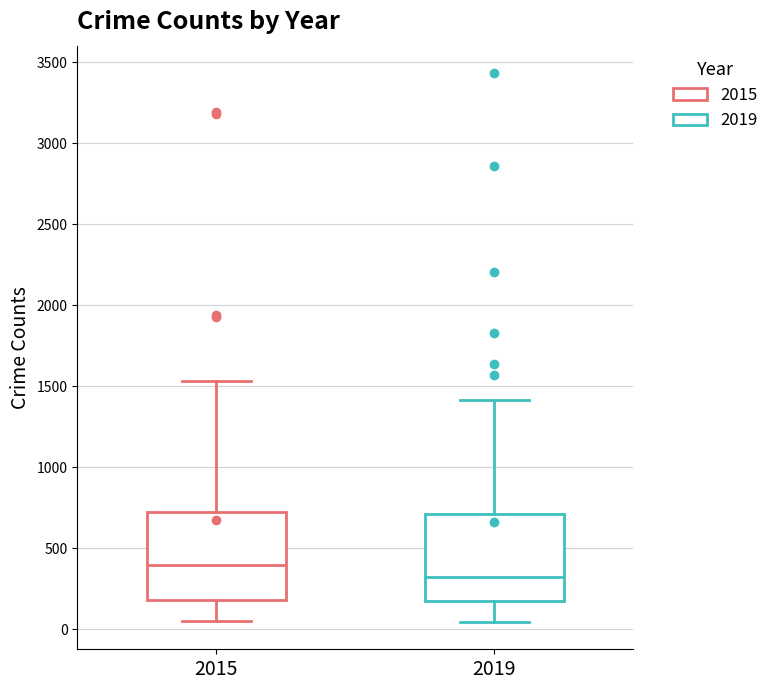

Which box's median line is the lowest?

2019